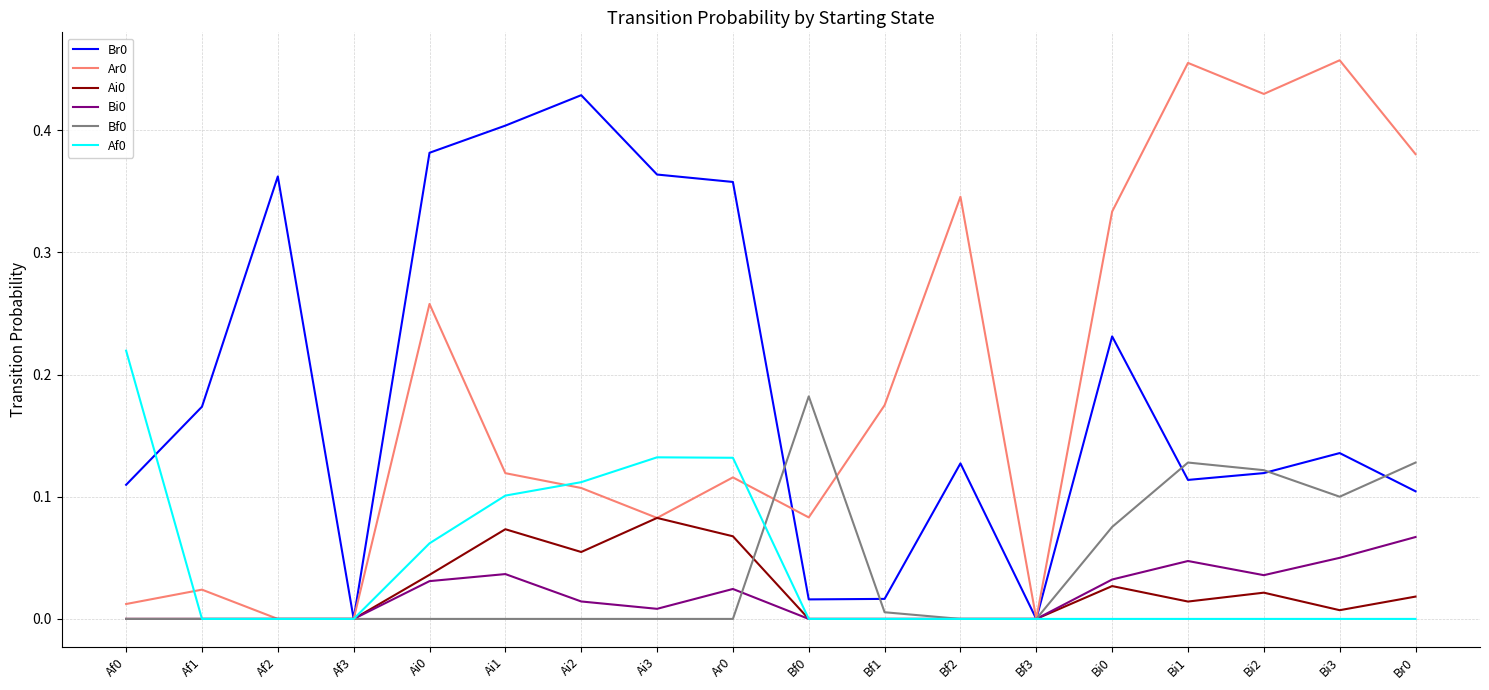

The Ar0 series shows 0.1 at Ai2. True or false?

True